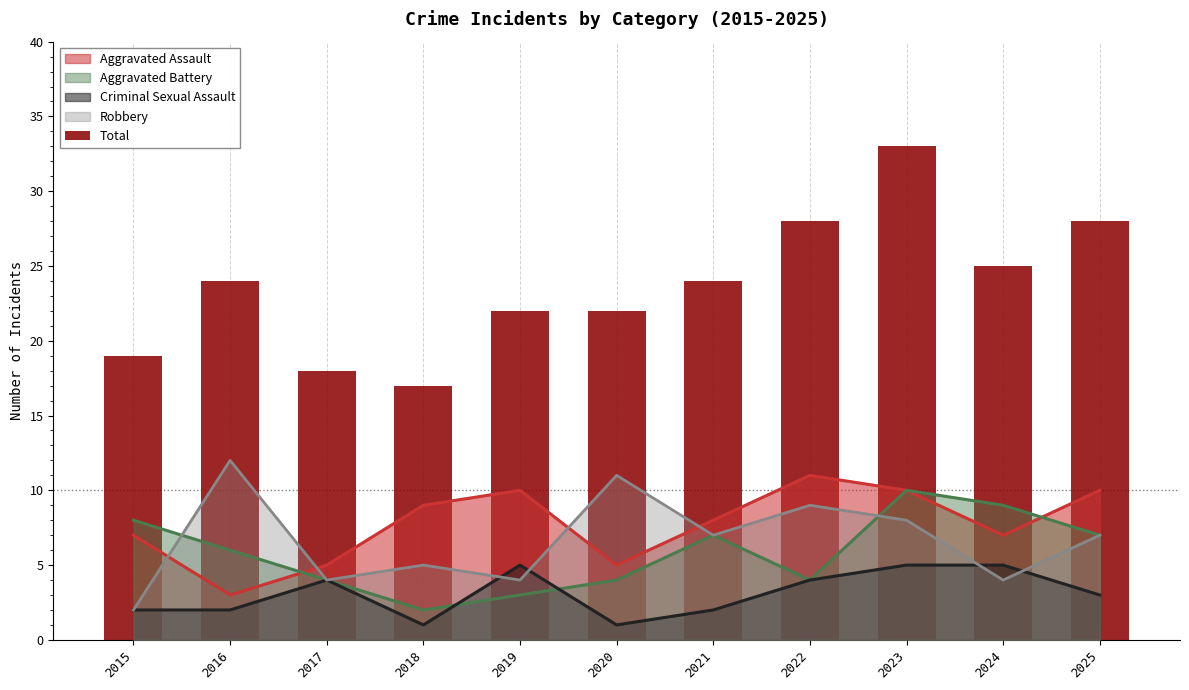

How many categories are shown in the chart?

11